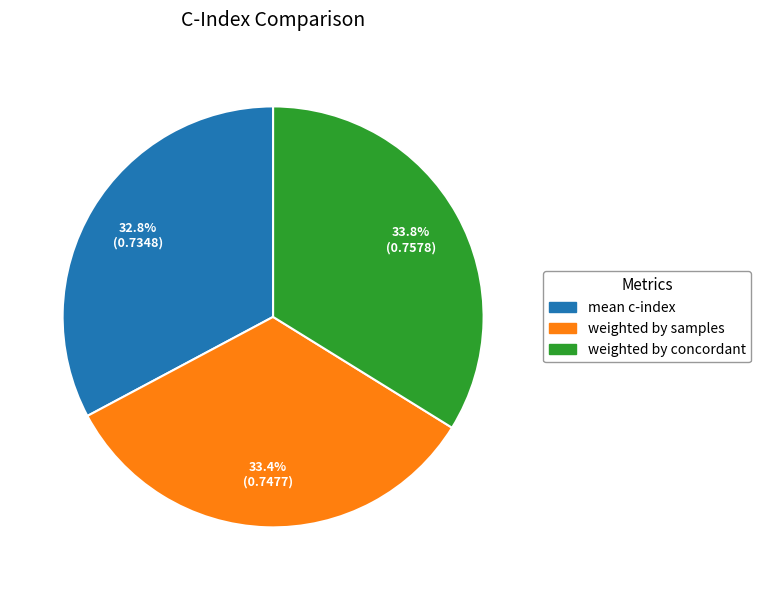

Does any single category account for the majority?

No